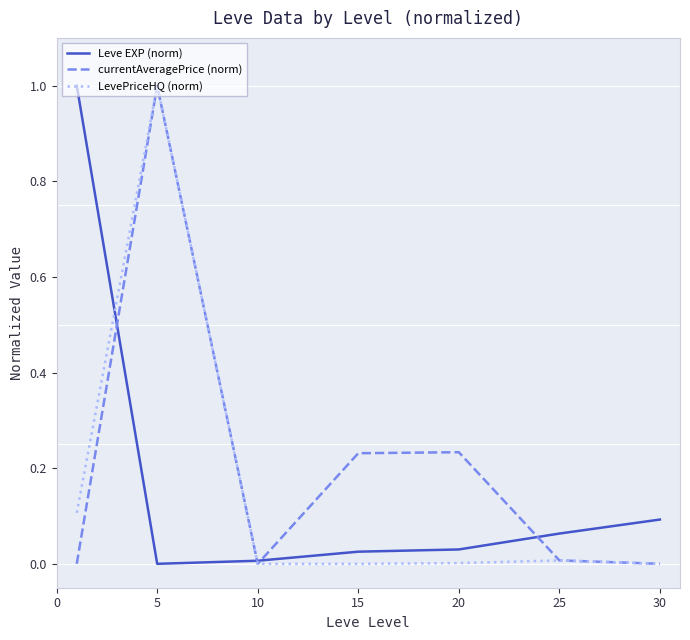

What is the maximum value shown in the chart?

1.0